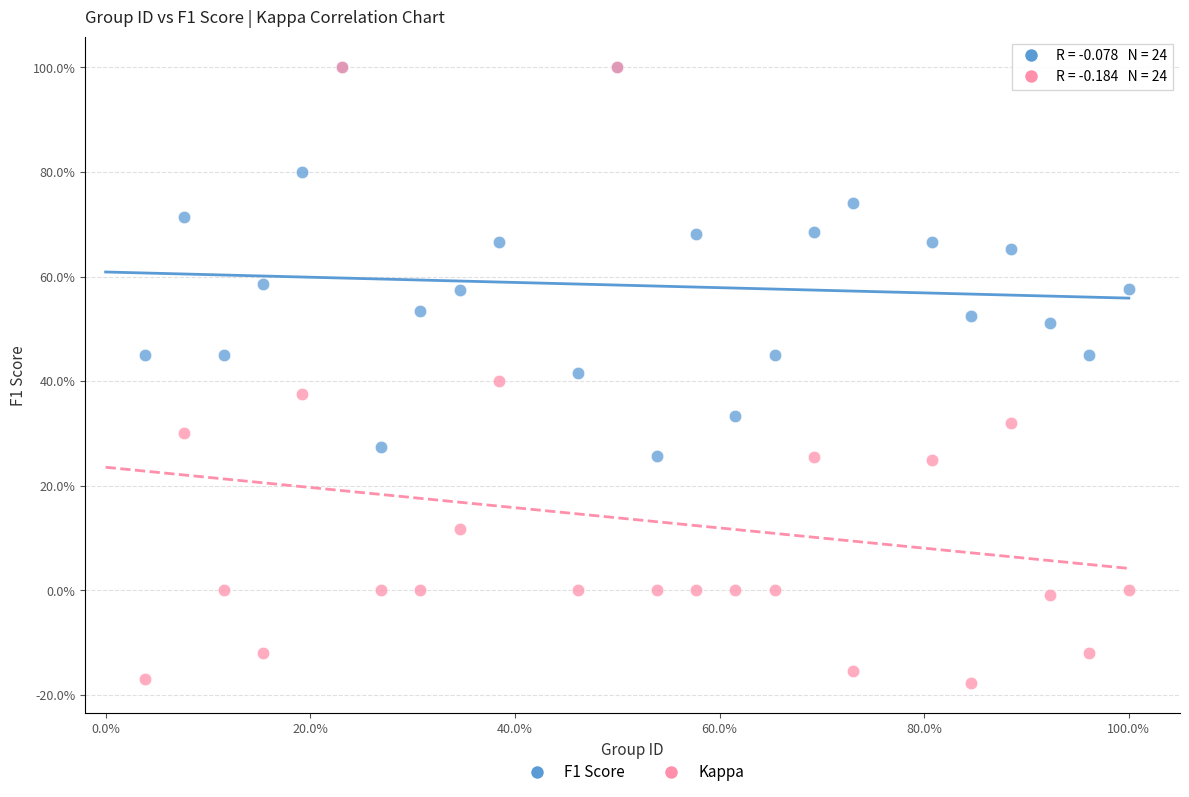

Which series reaches the minimum Y coordinate?

Kappa